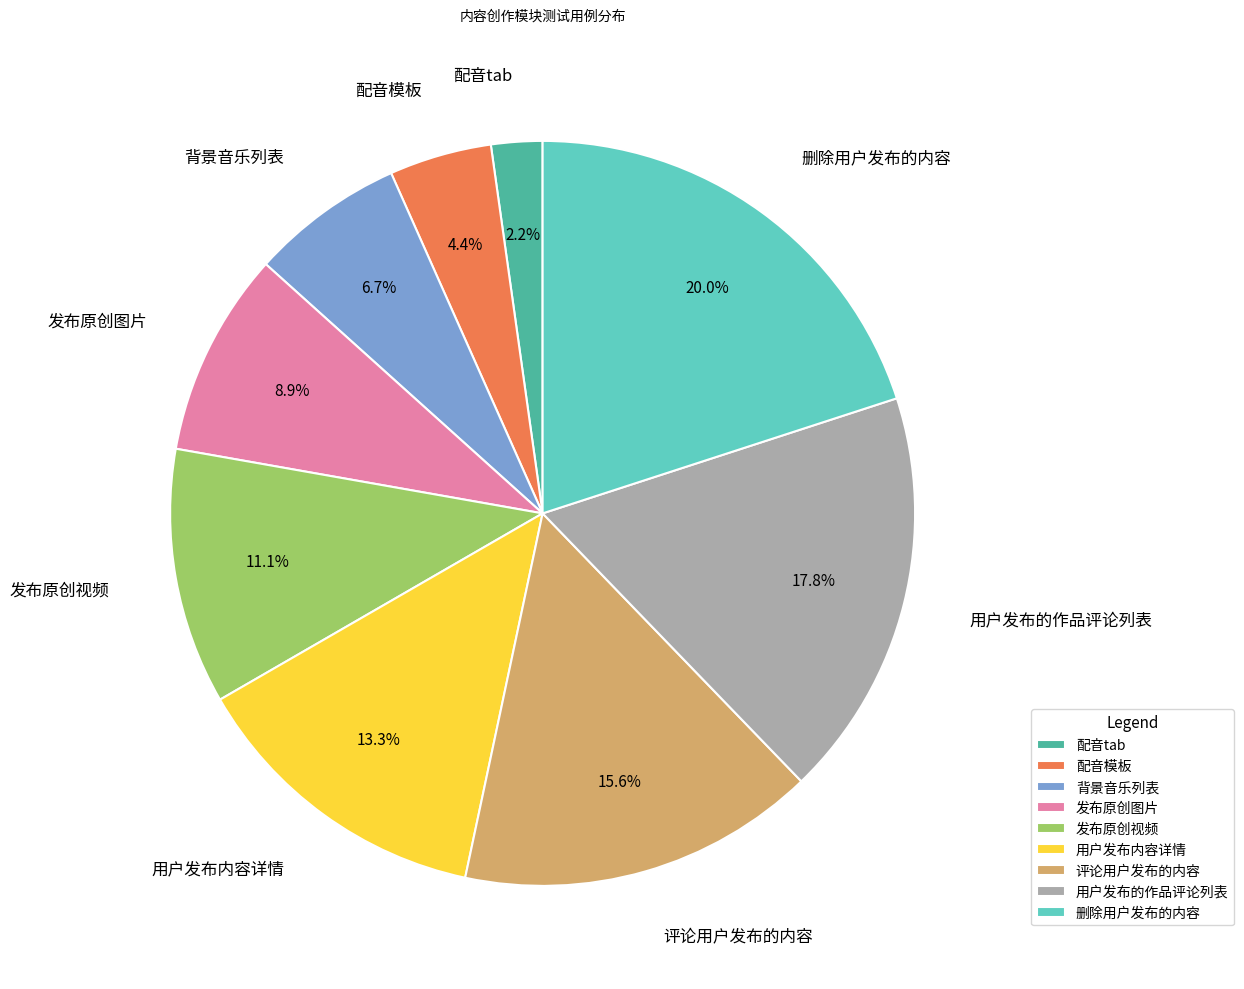

The 发布原创视频 slice represents 1% of the pie. True or false?

False